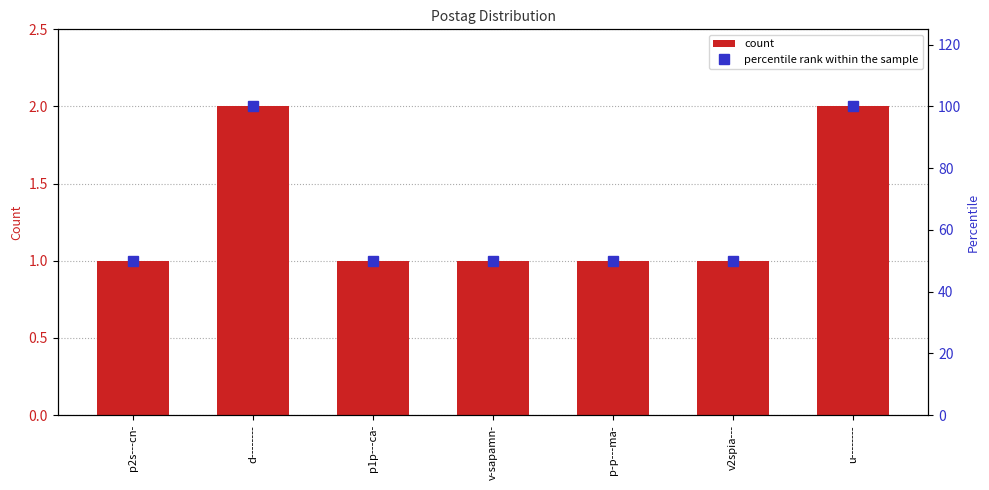

Is it true that count equals 0 at p-p---ma-?

False